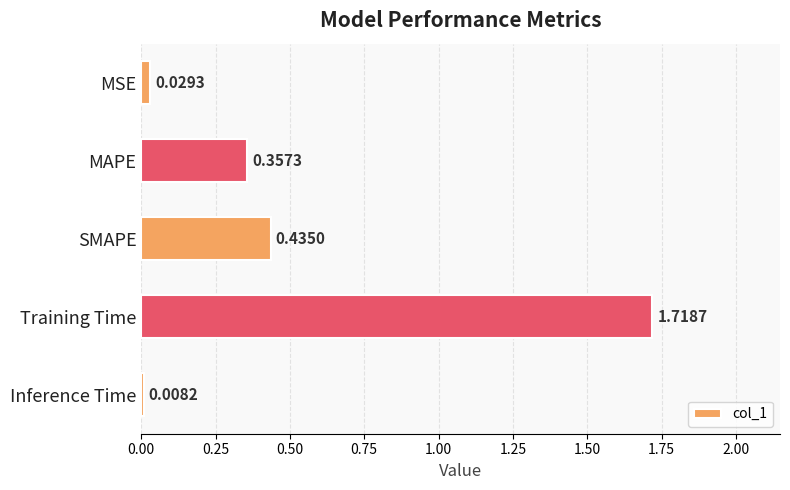

At which category does the chart reach its peak across all series?

Training Time